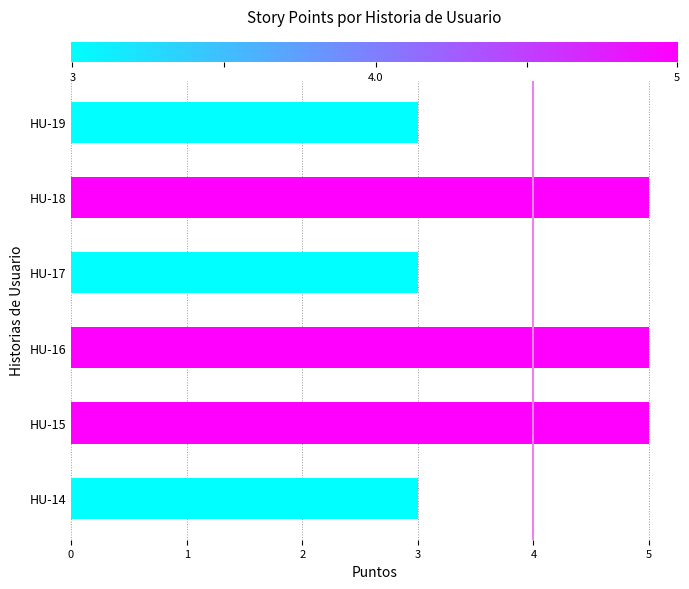

What is the sum of the values at HU-16 and HU-14?

8